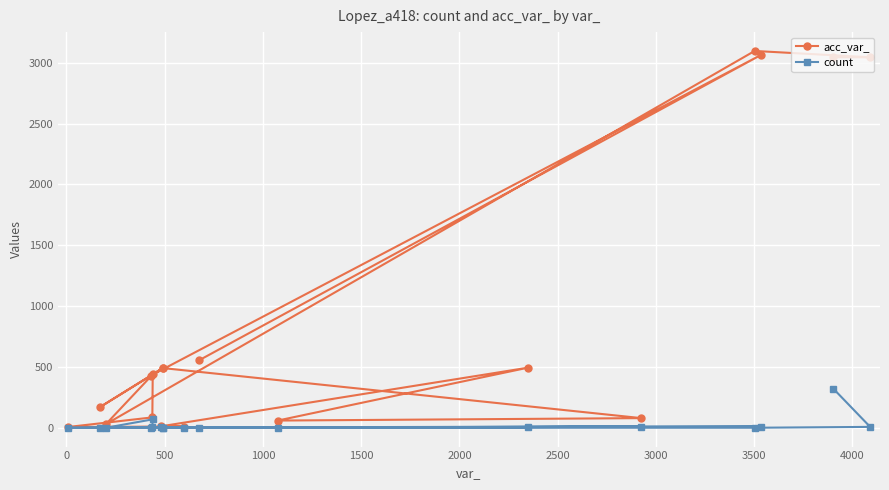

What is the minimum value for count?

1